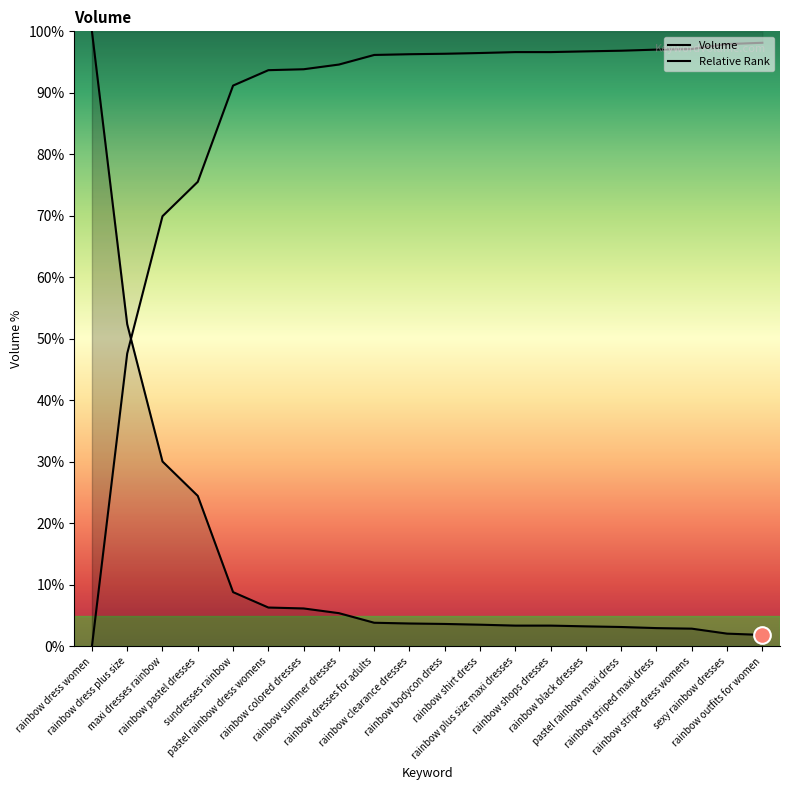

What is the label of the 1st point from the right?

rainbow outfits for women